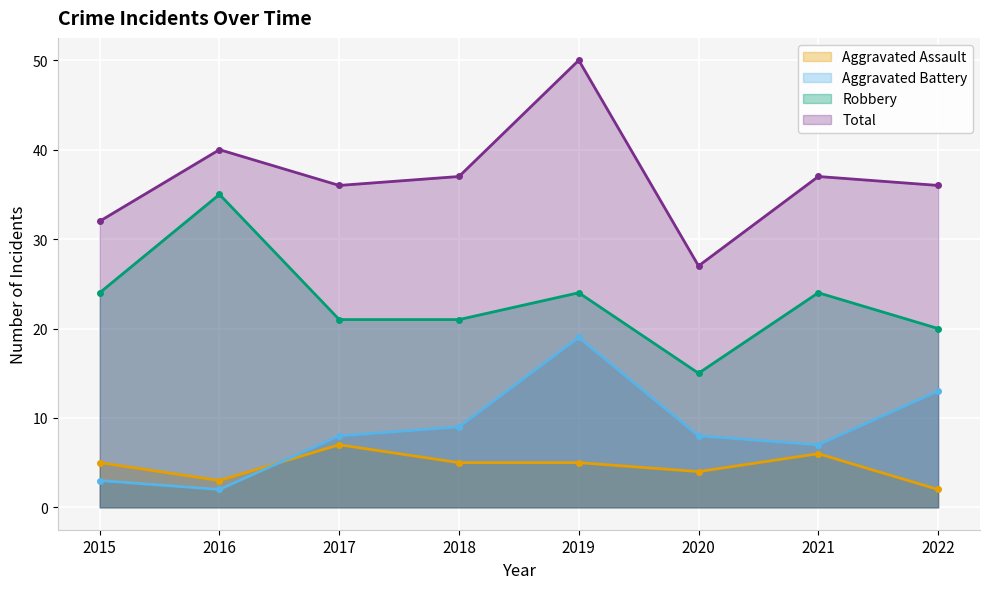

How many values in the Aggravated Assault series exceed 5?

2